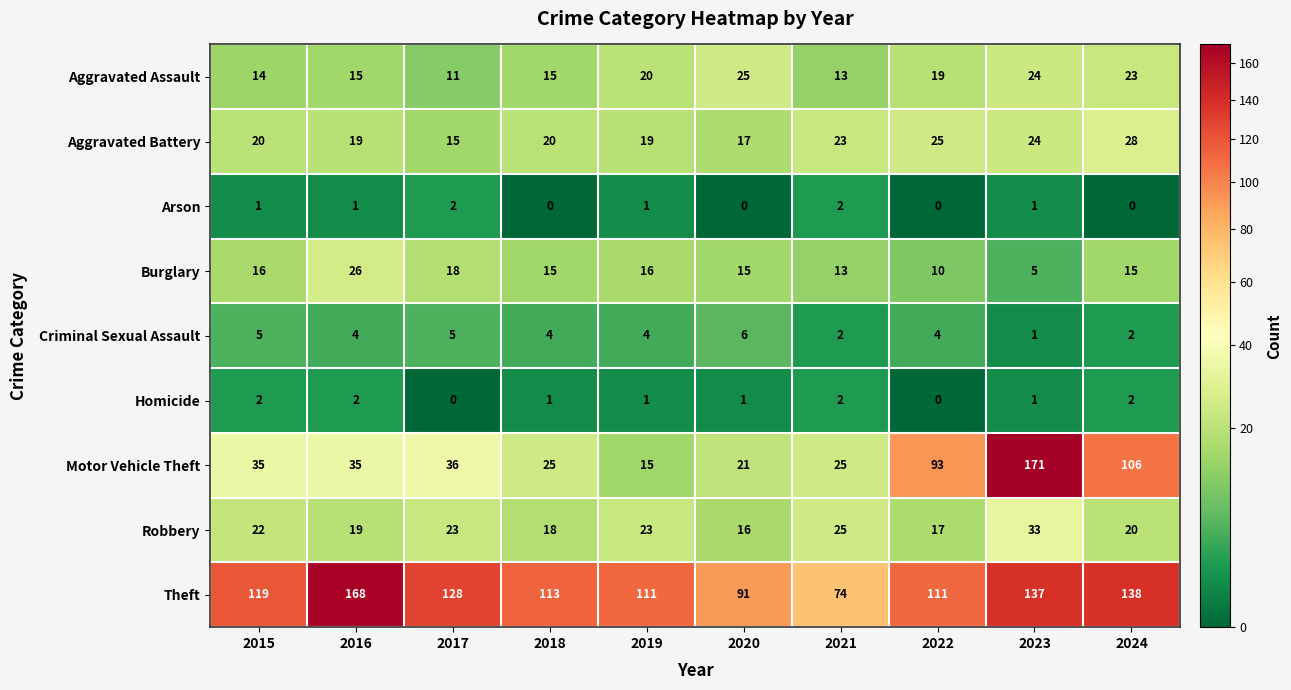

What is the spread (max minus min) of values at 2022?

111